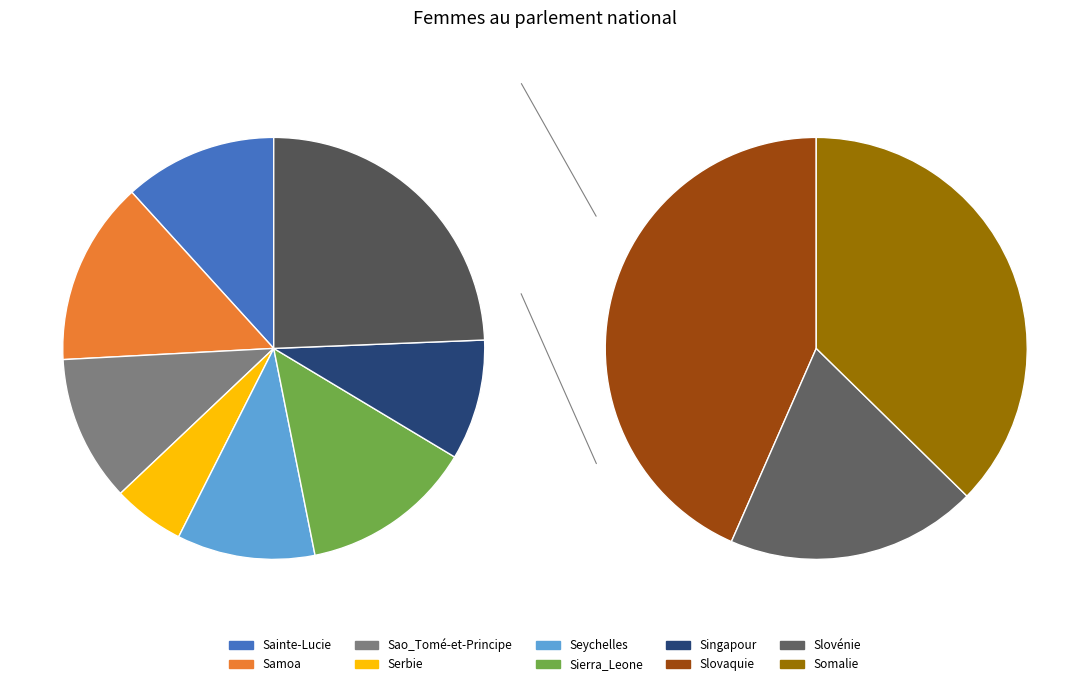

To the nearest percent, what is the combined percentage of Seychelles and Sao_Tomé-et-Principe?

22%